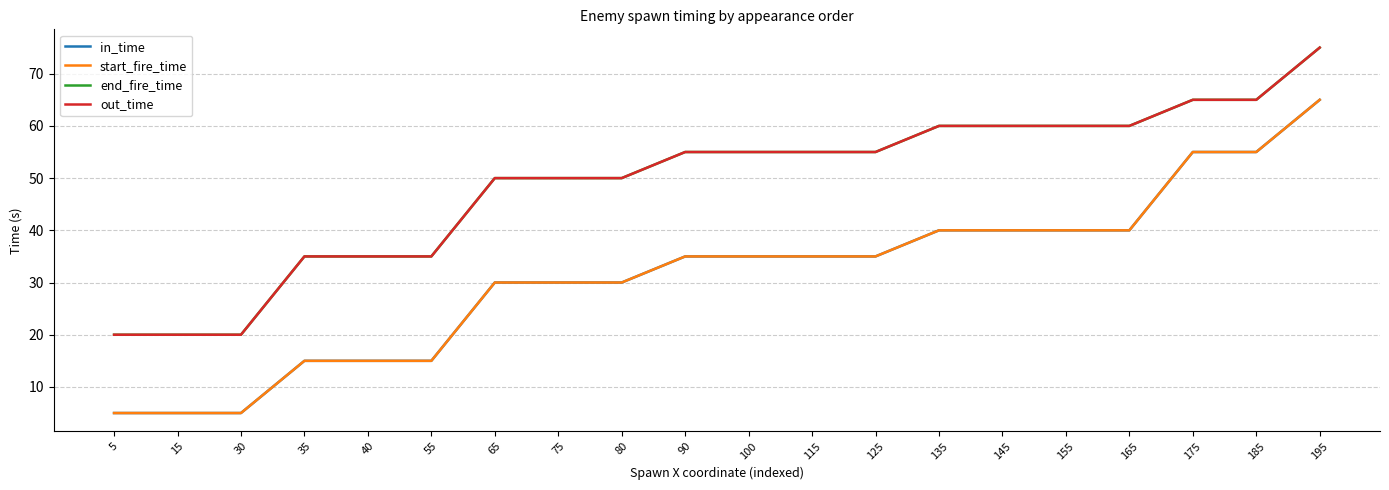

At which category is the sum across all series the highest?

195